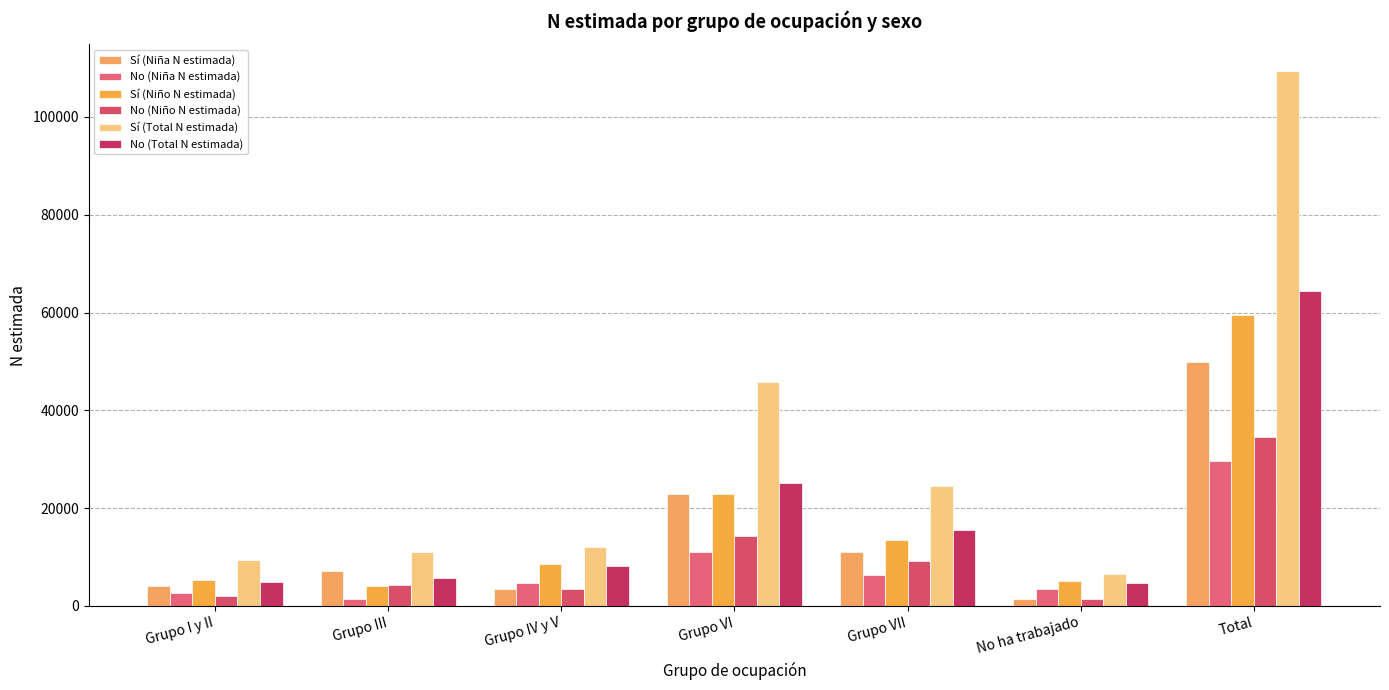

What is the smallest value displayed?

1340